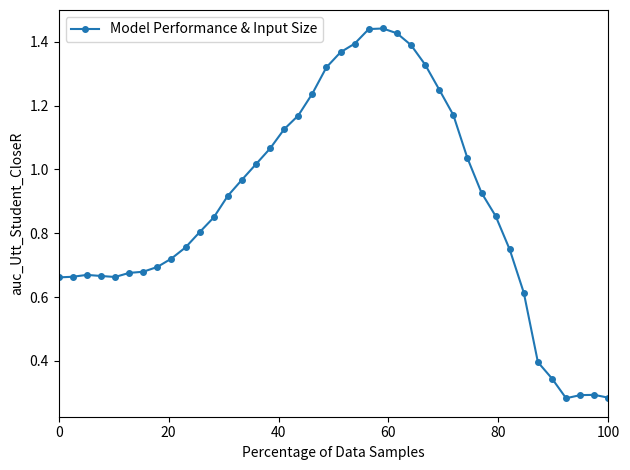

What is the sum of all values?

35.6